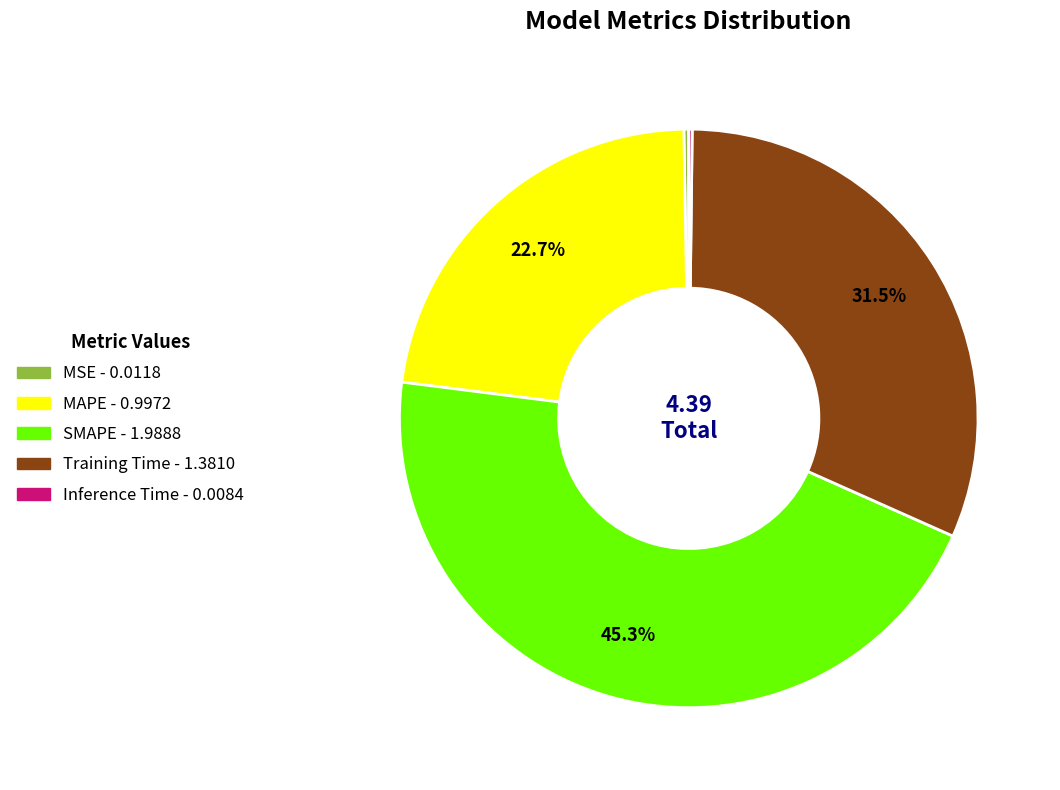

Which slice is the largest?

SMAPE